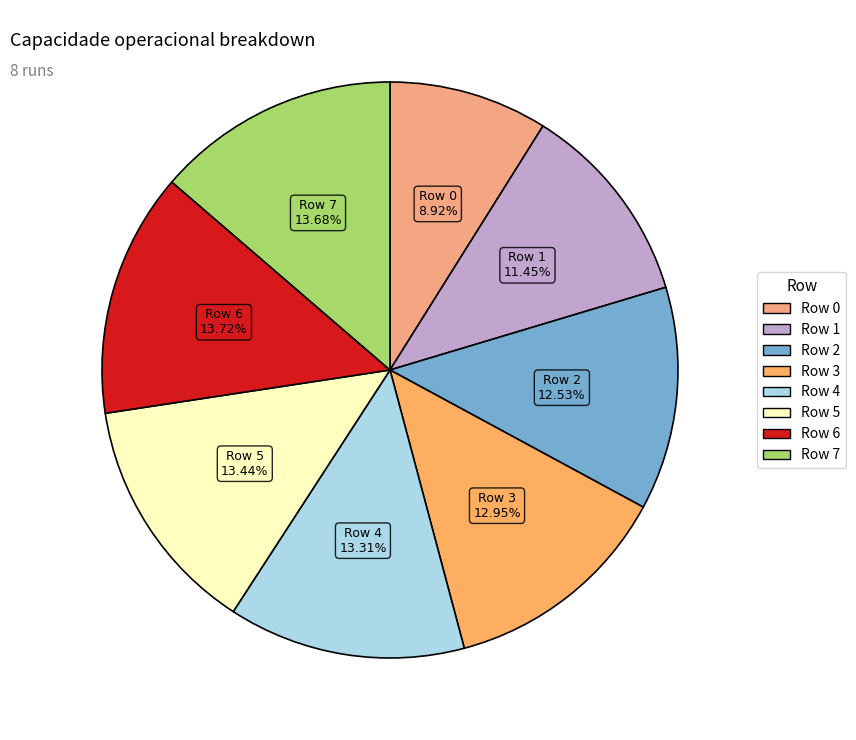

How many slices are in this pie chart?

8